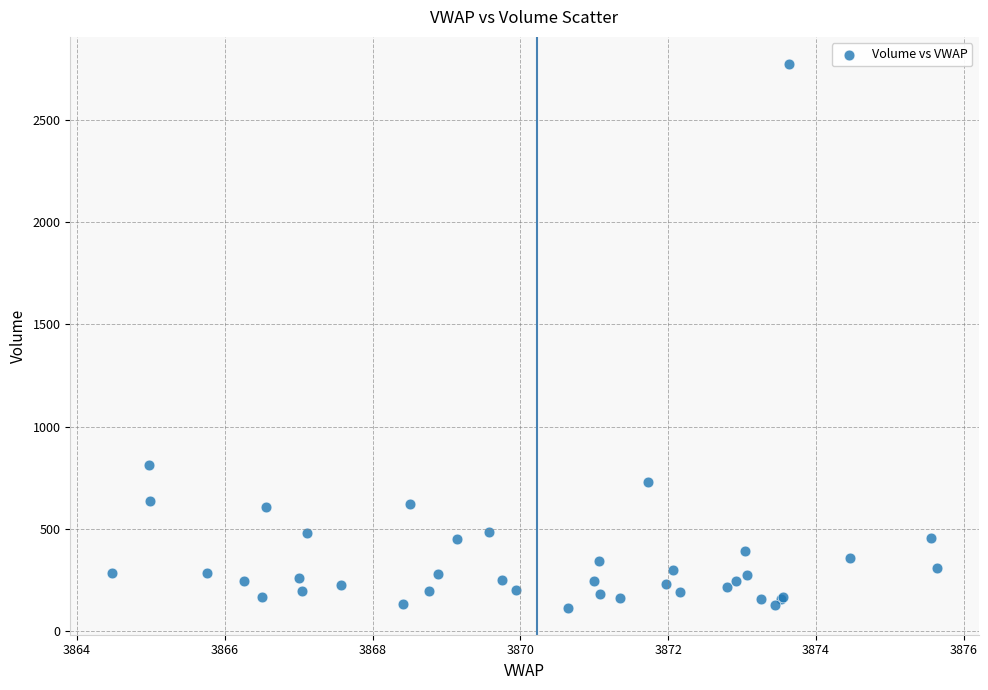

What Y value in the scatter plot is closest to 1444?

813